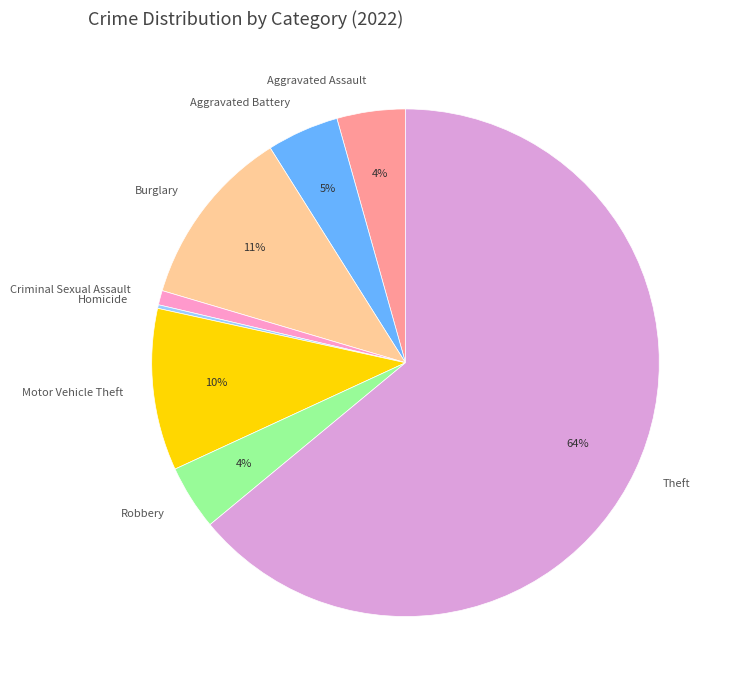

Is the sum of Theft and Aggravated Assault greater than half?

Yes